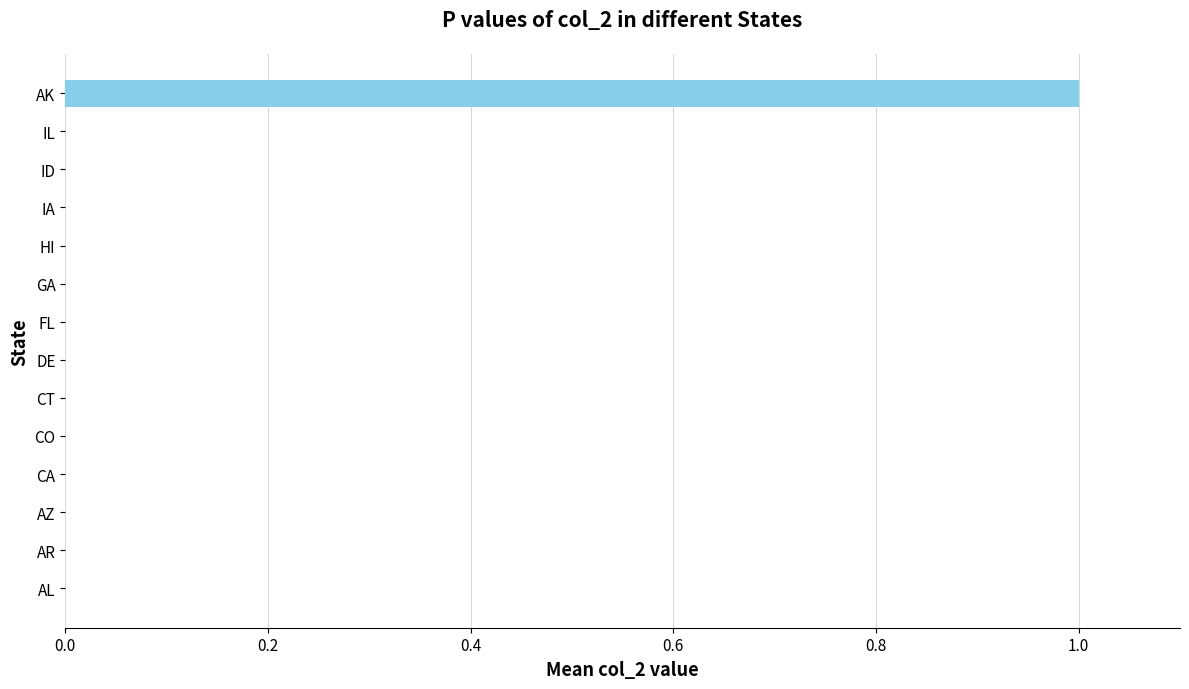

Reading bottom to top, transcribe all the data shown in this chart.

AL=0	AR=0	AZ=0	CA=0	CO=0	CT=0	DE=0	FL=0	GA=0	HI=0	IA=0	ID=0	IL=0	AK=1